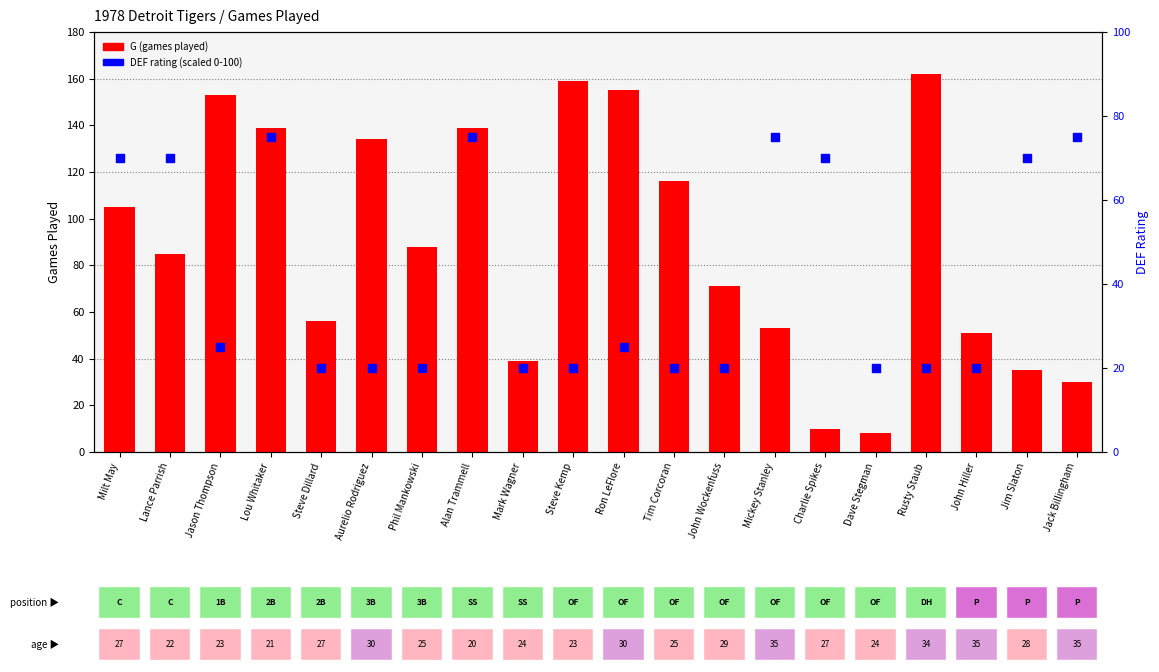

What are all the series names shown in the legend?

G (games played), DEF rating (scaled)